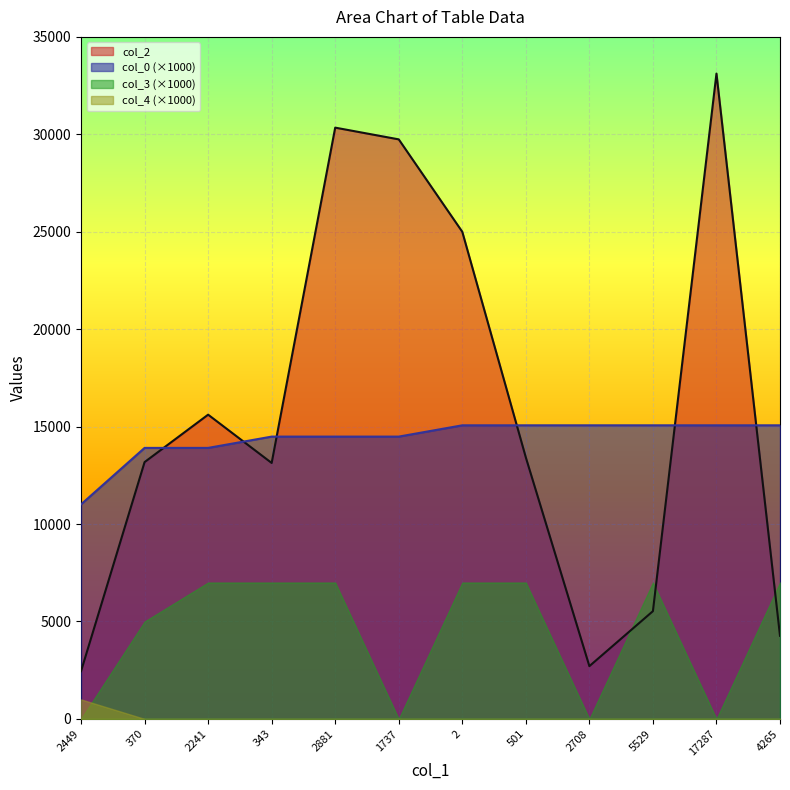

Which series has the largest total across all categories?

col_2